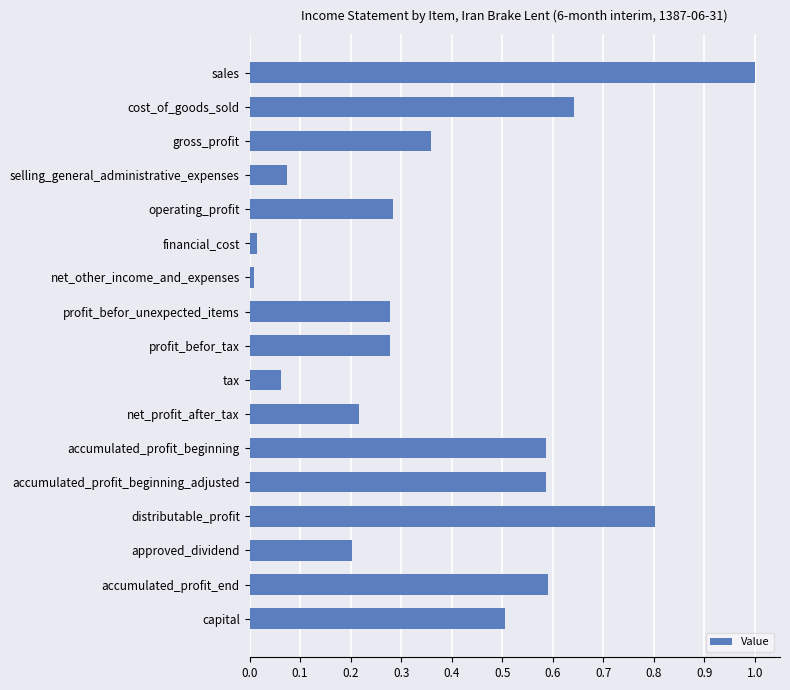

The chart shows a value of 0.3 at accumulated_profit_beginning_adjusted. True or false?

False